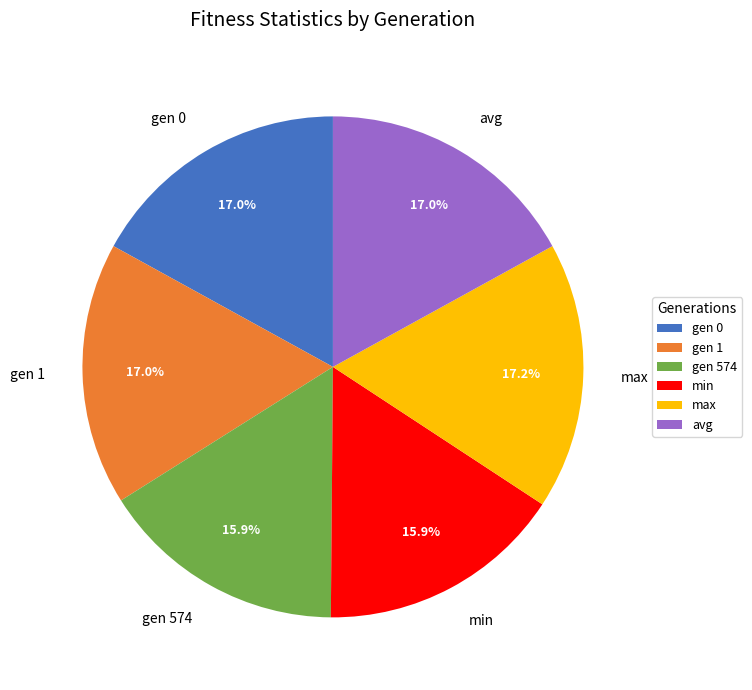

How many slices are in this pie chart?

6